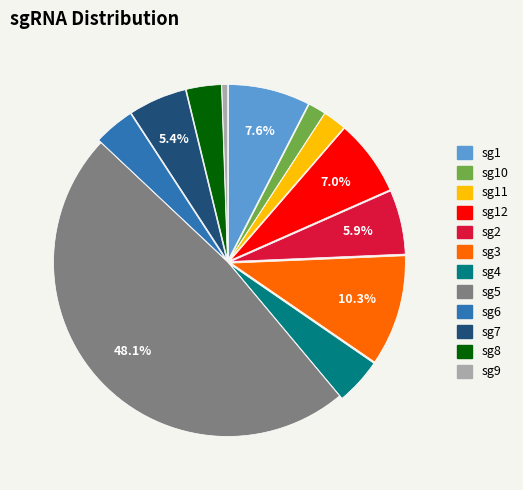

To the nearest percent, what is the difference between the largest and smallest slice percentages?

48%